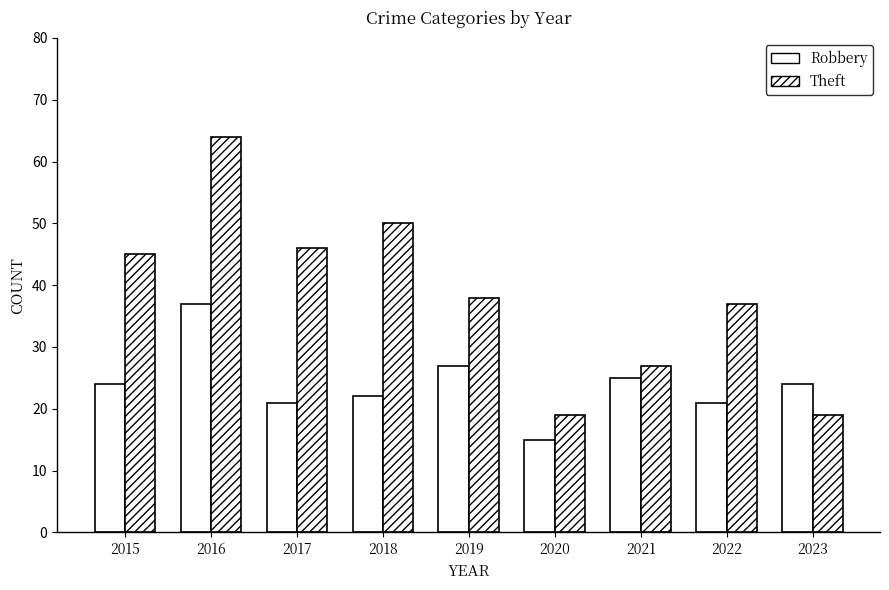

At which label is Theft closest to 41?

2019